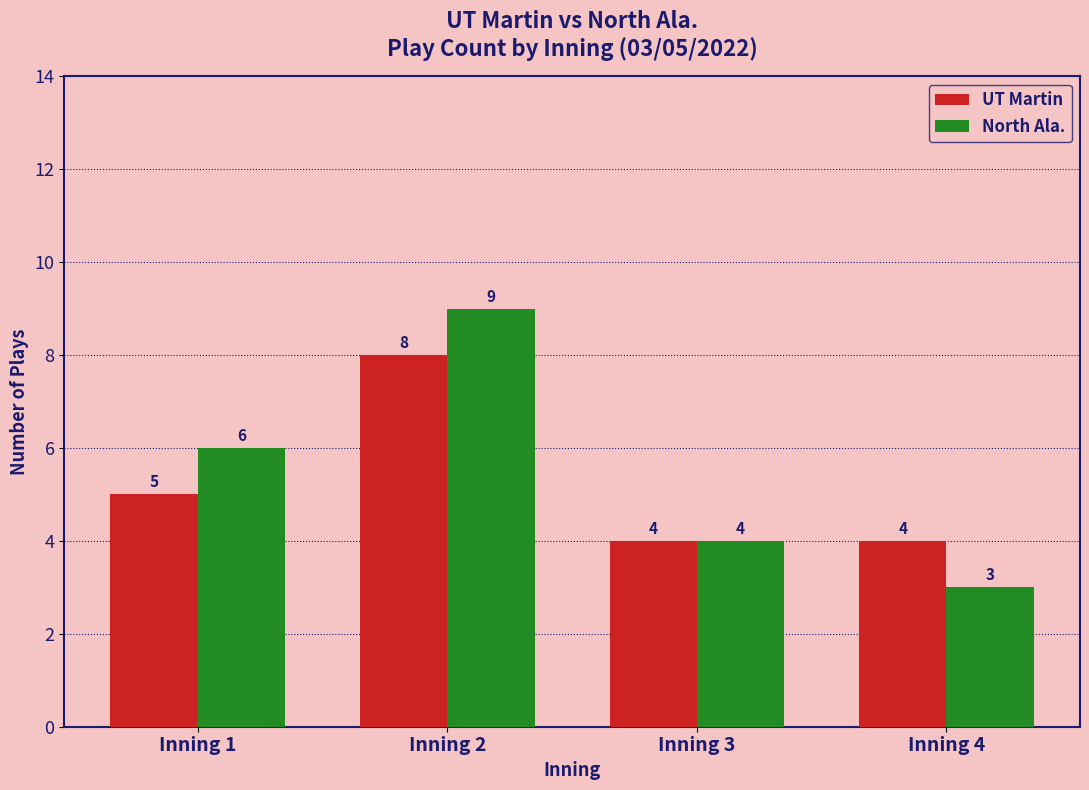

Where is North Ala. nearest to the value 6?

Inning 1